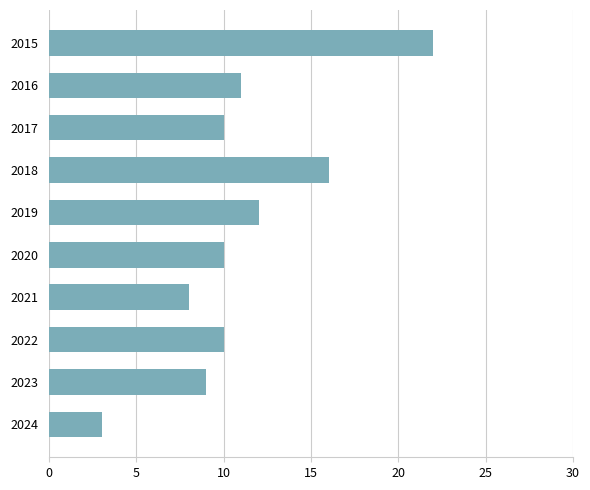

Count the number of categories in the chart.

10